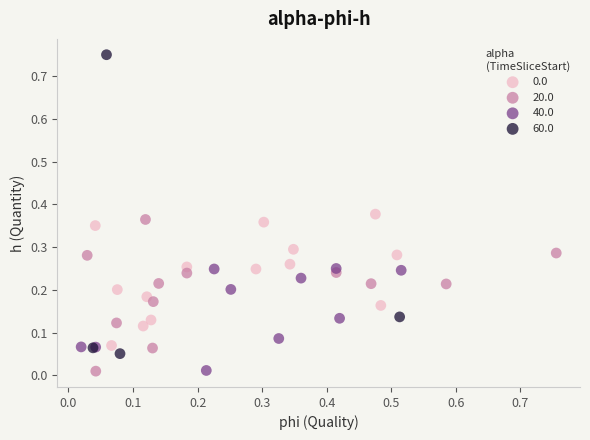

Which series has the widest spread of Y values?

60.0